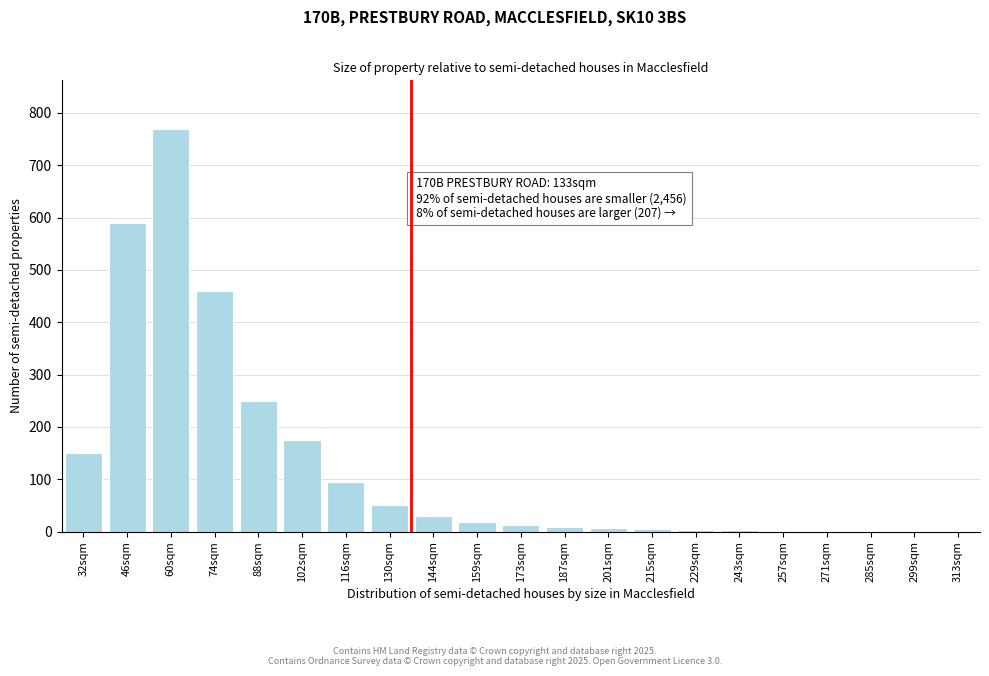

The chart shows a value of 412 at 88sqm. True or false?

False